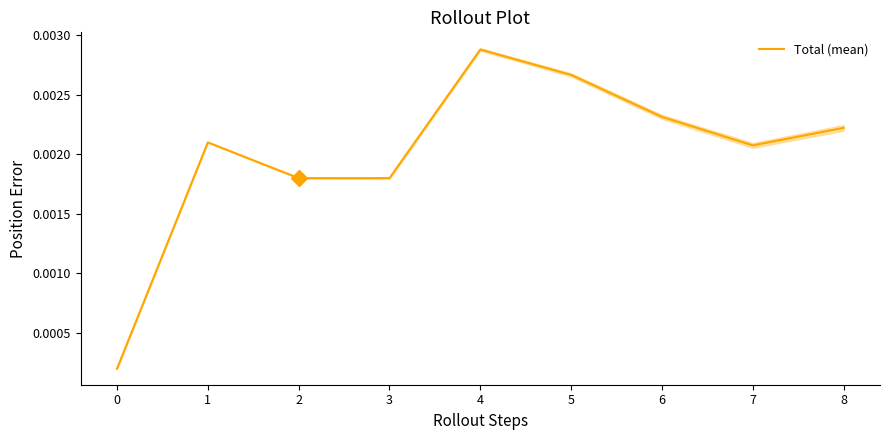

Which category has the highest value in the Total (mean) series?

4